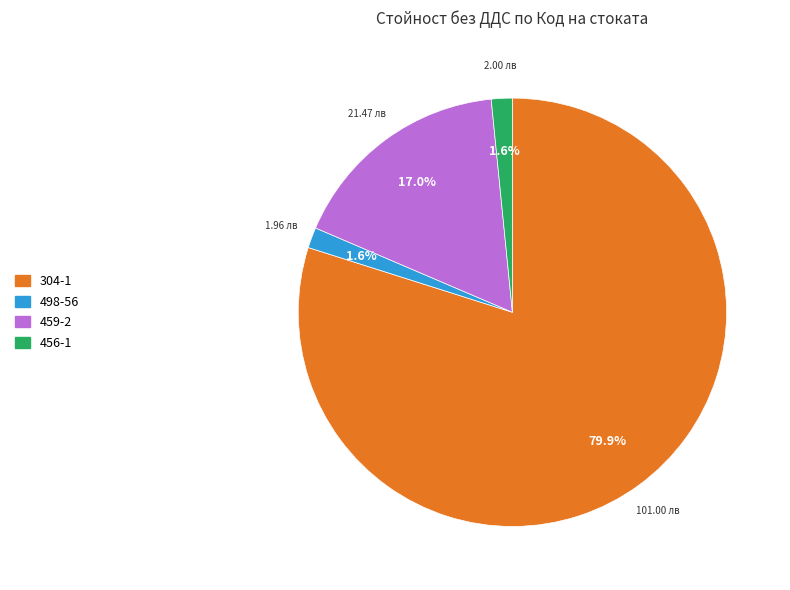

Is there a majority slice in this chart?

Yes